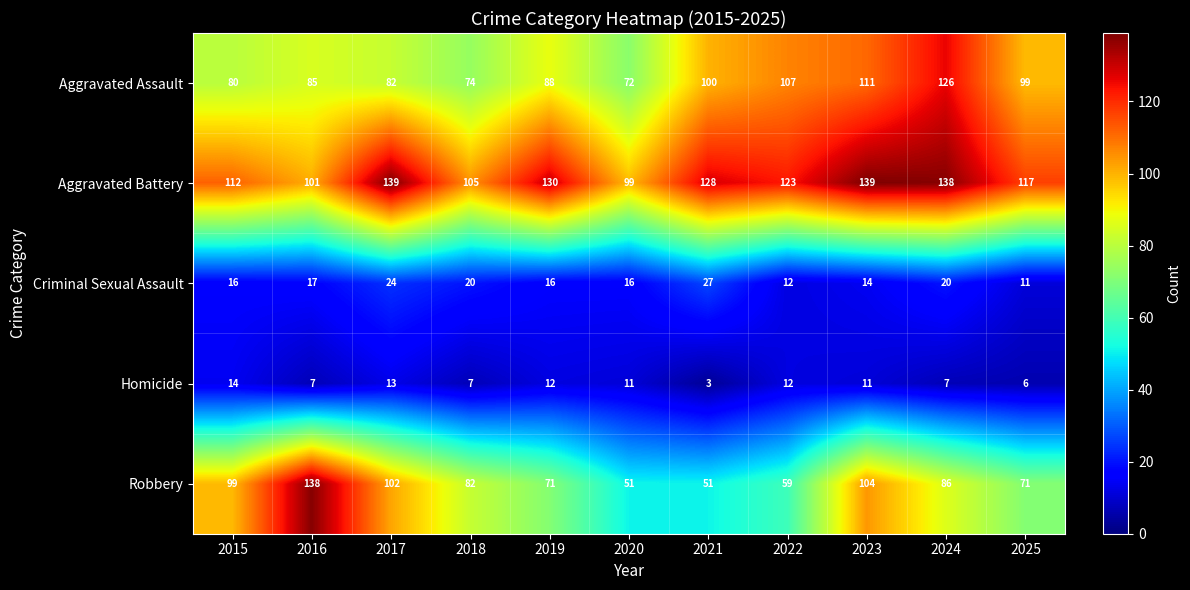

What is the total value across all series at 2019?

317